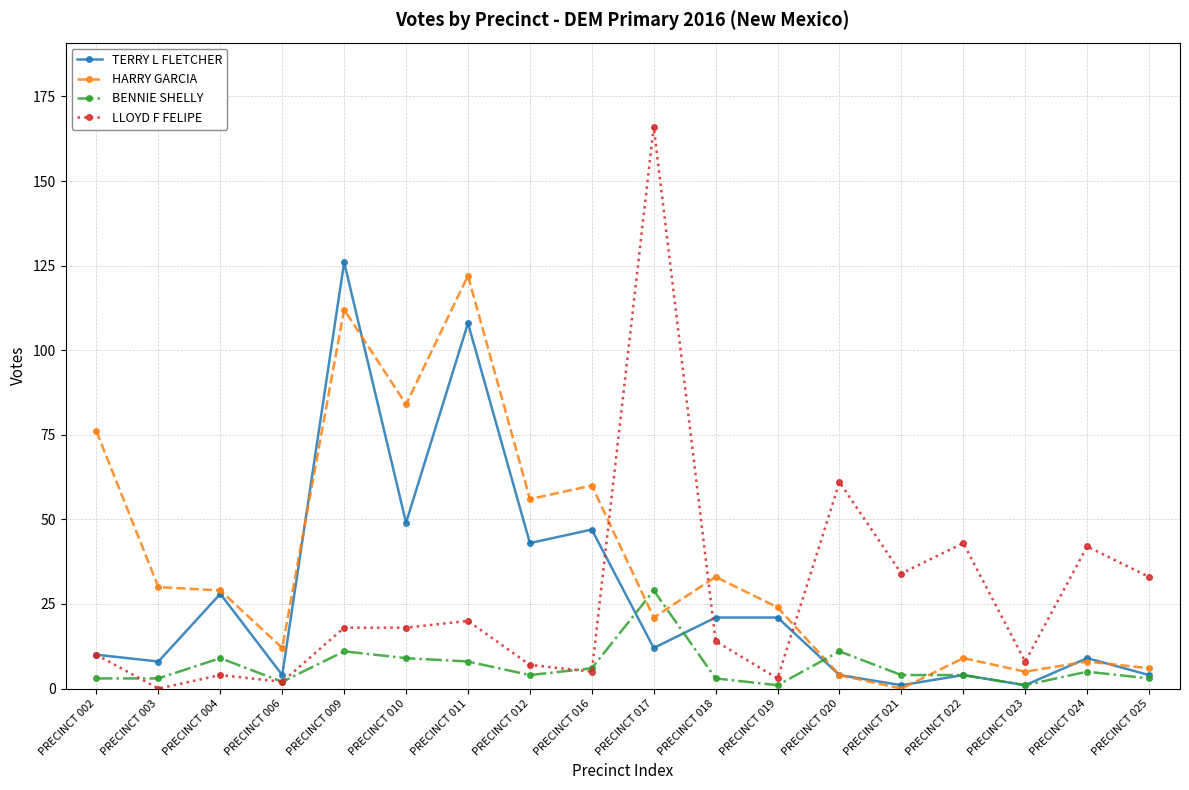

Between PRECINCT 002 and PRECINCT 023, which series saw the biggest shift?

HARRY GARCIA